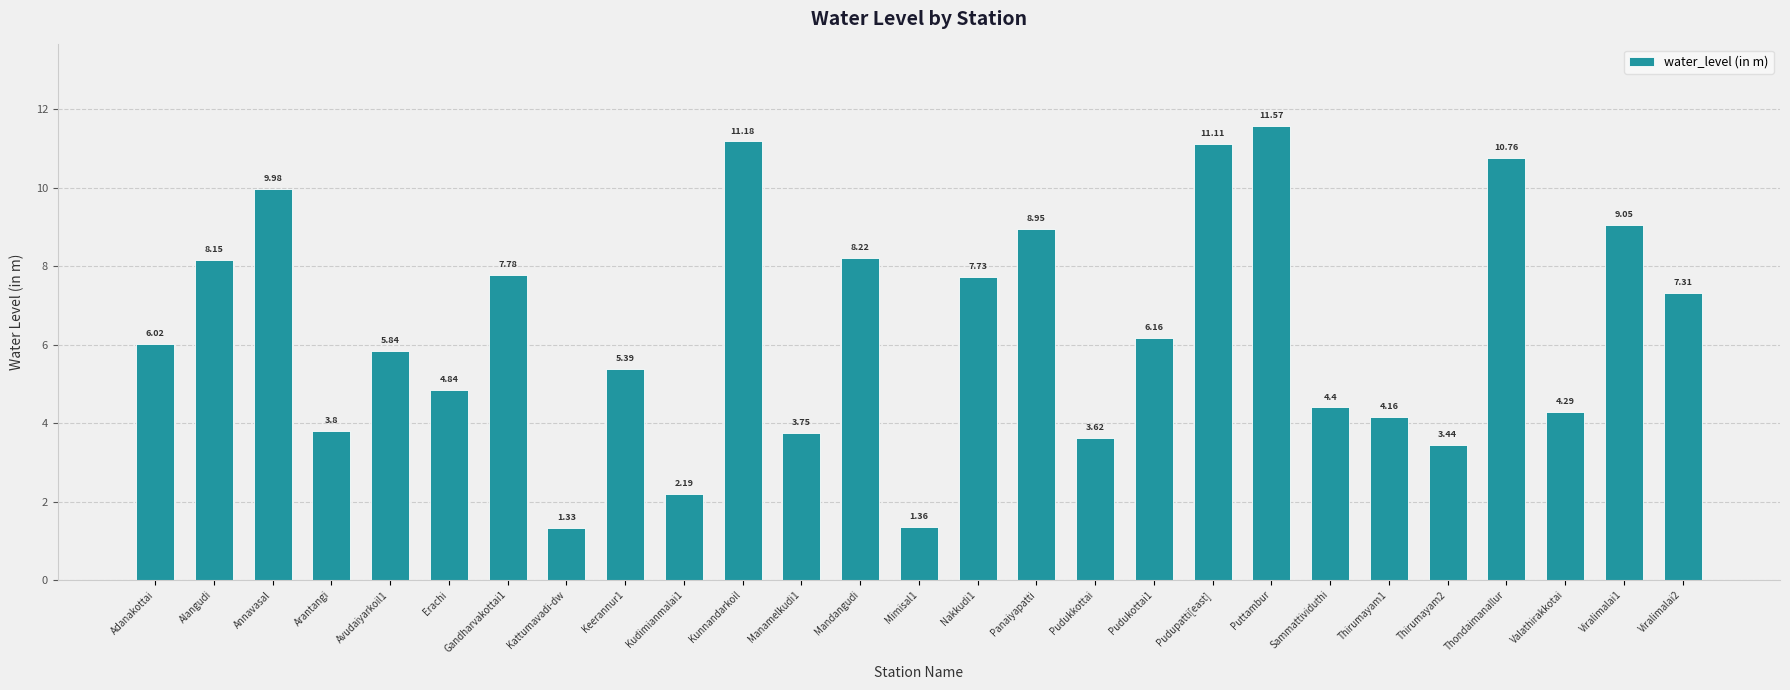

The value at Pudupatti[east] is 11.1. True or false?

True